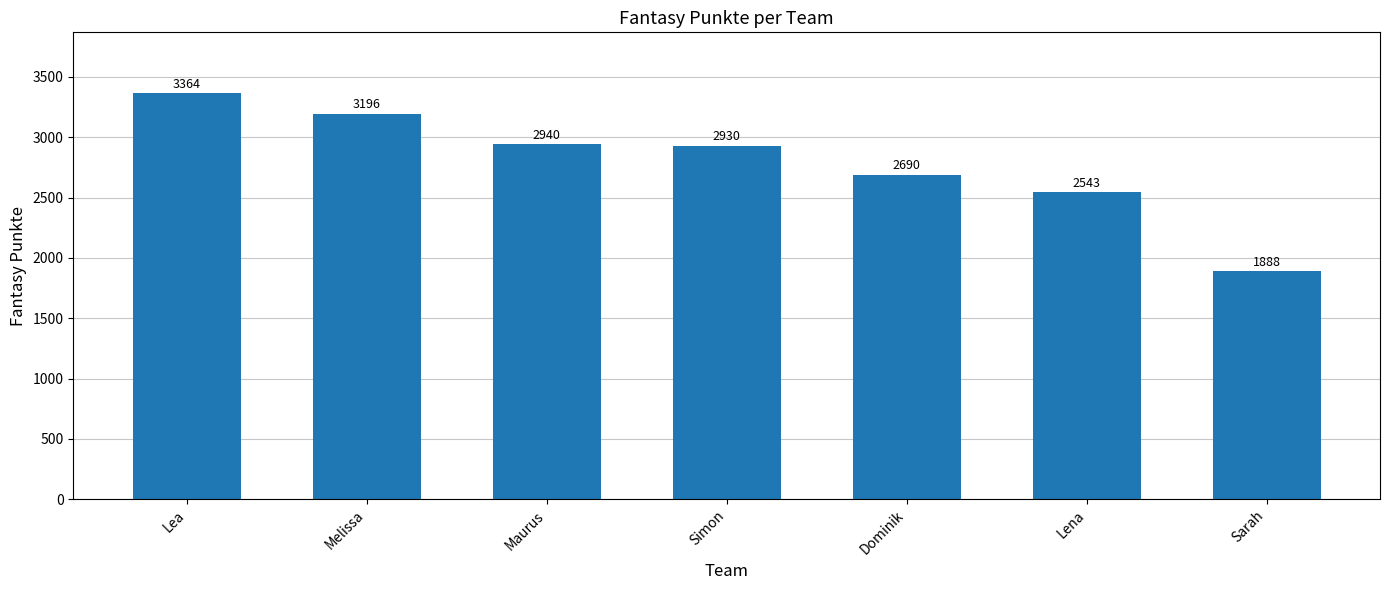

What is the smallest value displayed?

1888